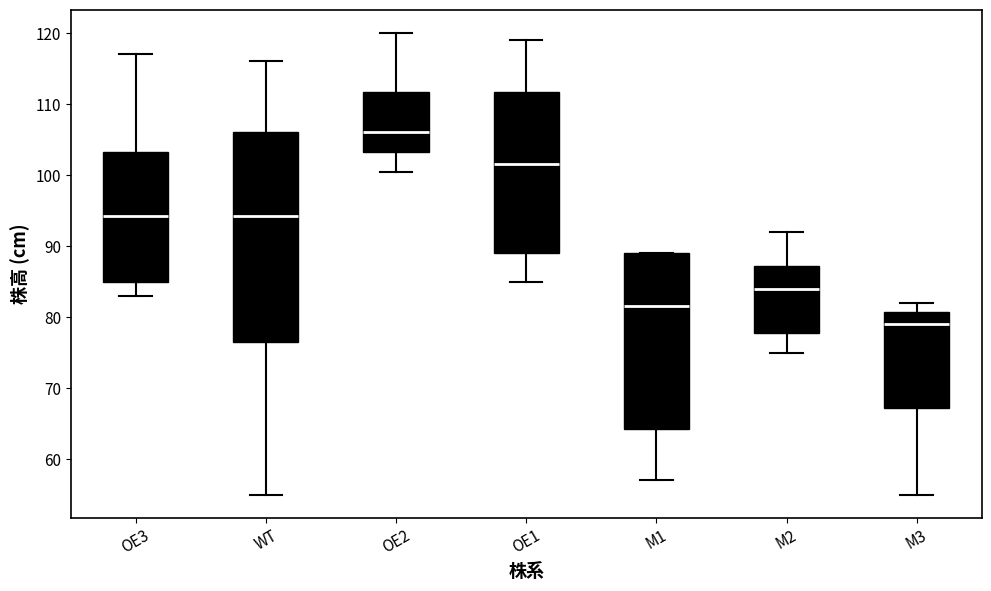

Reading left to right, transcribe this box plot: for each box, give where its median line is, the range the box spans, and where its two whiskers end, as read against the y-axis. The values are not printed on the chart, so give them approximately, as read against the axis.

OE3: median 94, box 85 to 103, whiskers 83 to 117
WT: median 94, box 77 to 106, whiskers 55 to 116
OE2: median 106, box 103 to 112, whiskers 101 to 120
OE1: median 102, box 89 to 112, whiskers 85 to 119
M1: median 82, box 64 to 89, whiskers 57 to 89
M2: median 84, box 78 to 87, whiskers 75 to 92
M3: median 79, box 67 to 81, whiskers 55 to 82